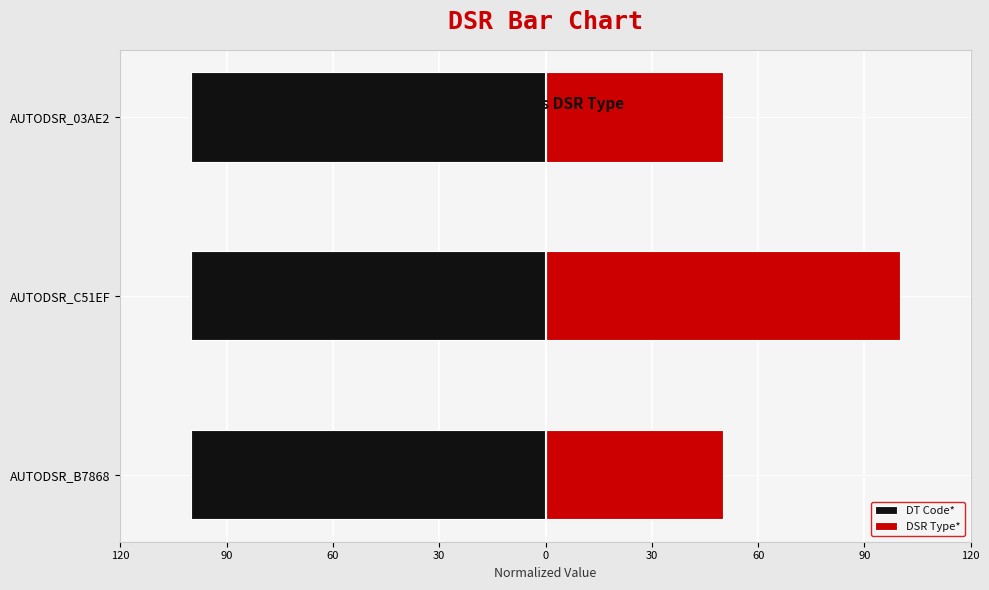

How many bars are there in total?

6